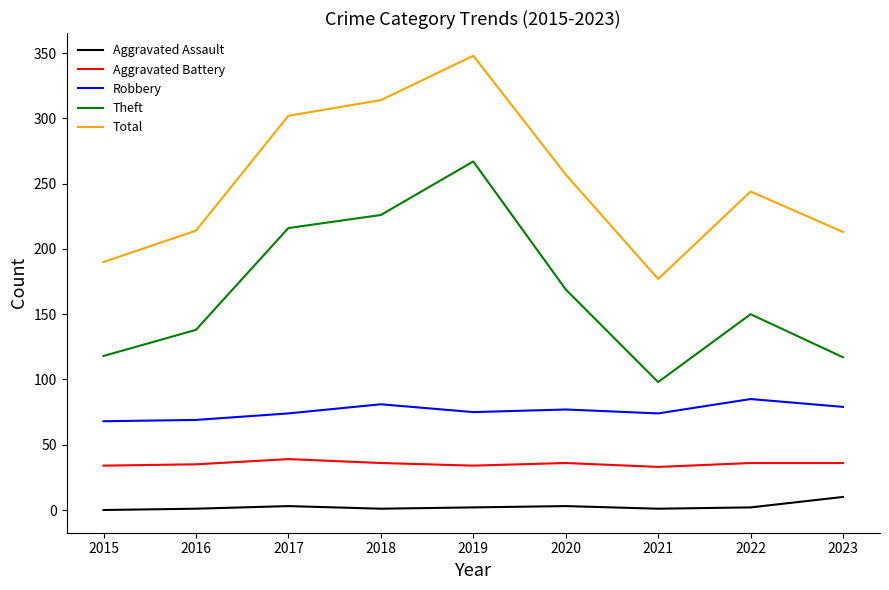

At which category does Theft reach its first local peak?

2019